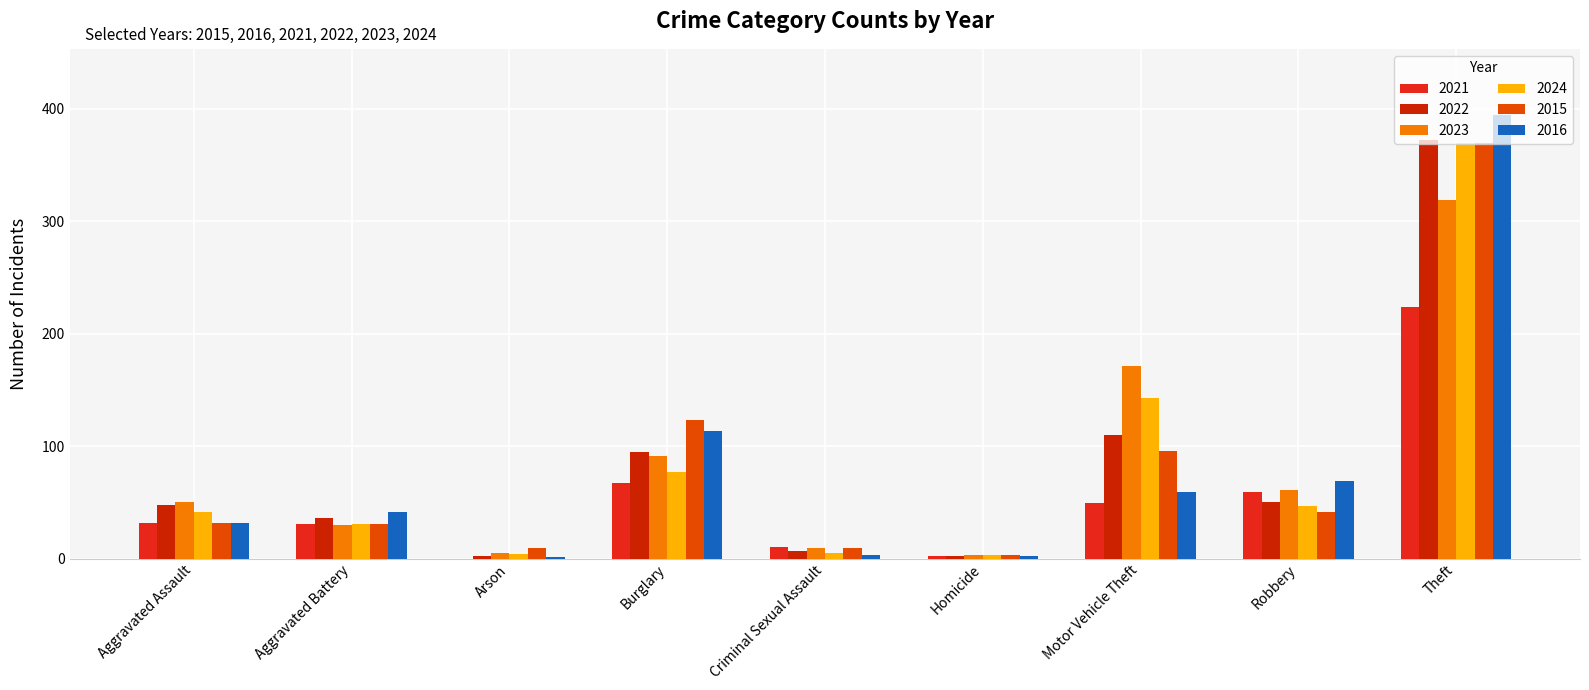

What is the average value of the 2022 series?

80